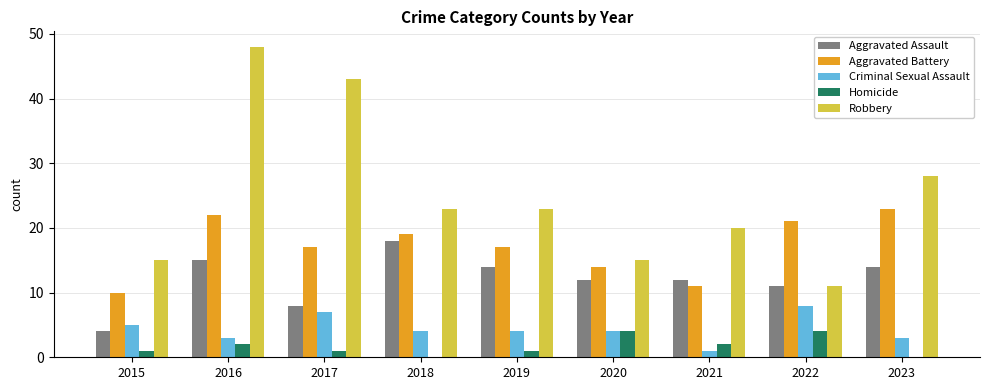

What is the total value across all series at 2016?

90